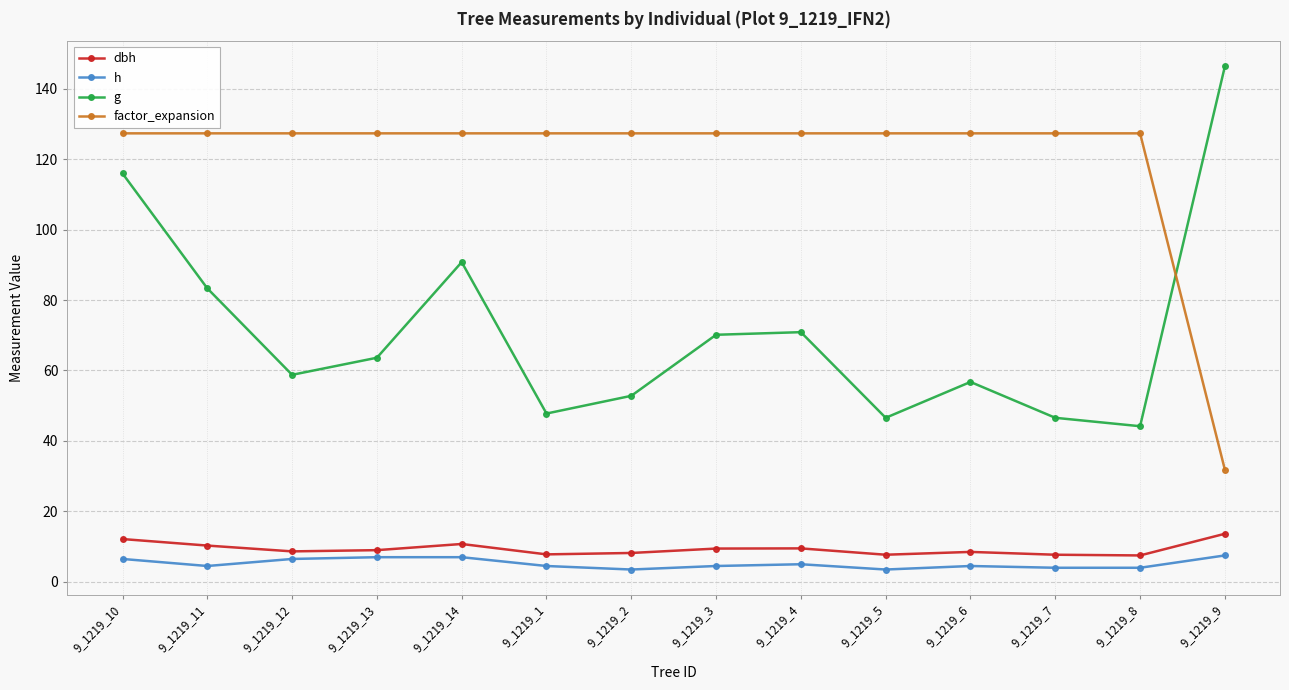

What is the smallest value displayed?

3.5